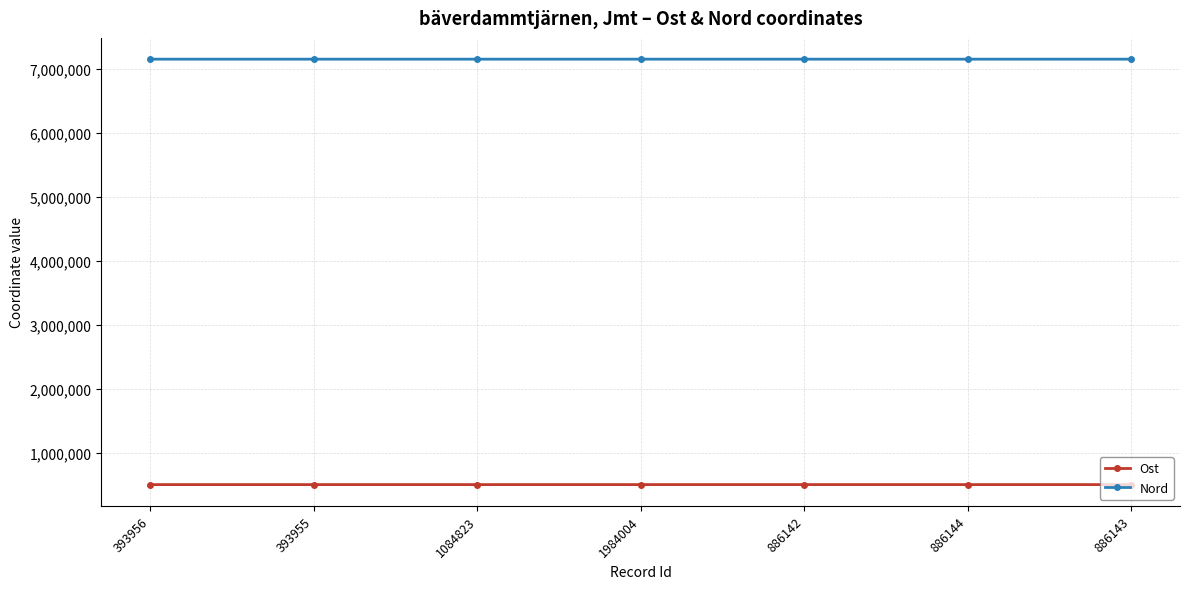

True or false: Nord has a value of 7146896.1 at 1084823.

True